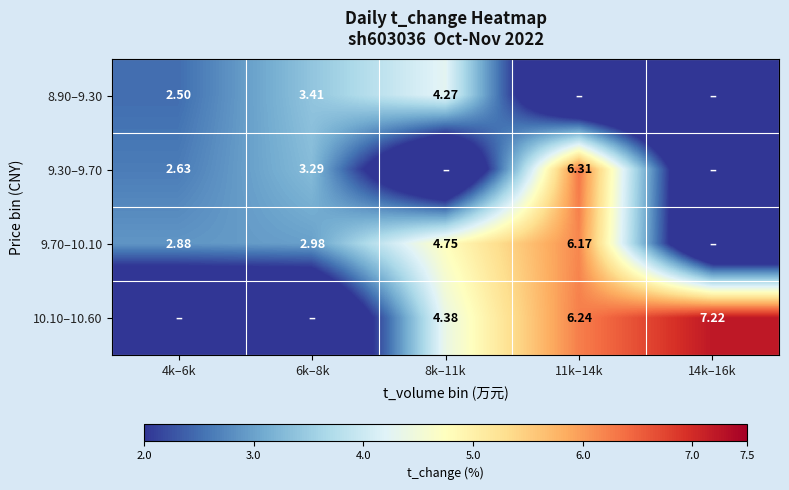

Is the value of 8.90–9.30 at 8k–11k greater than the value of 10.10–10.60 at 14k–16k?

No